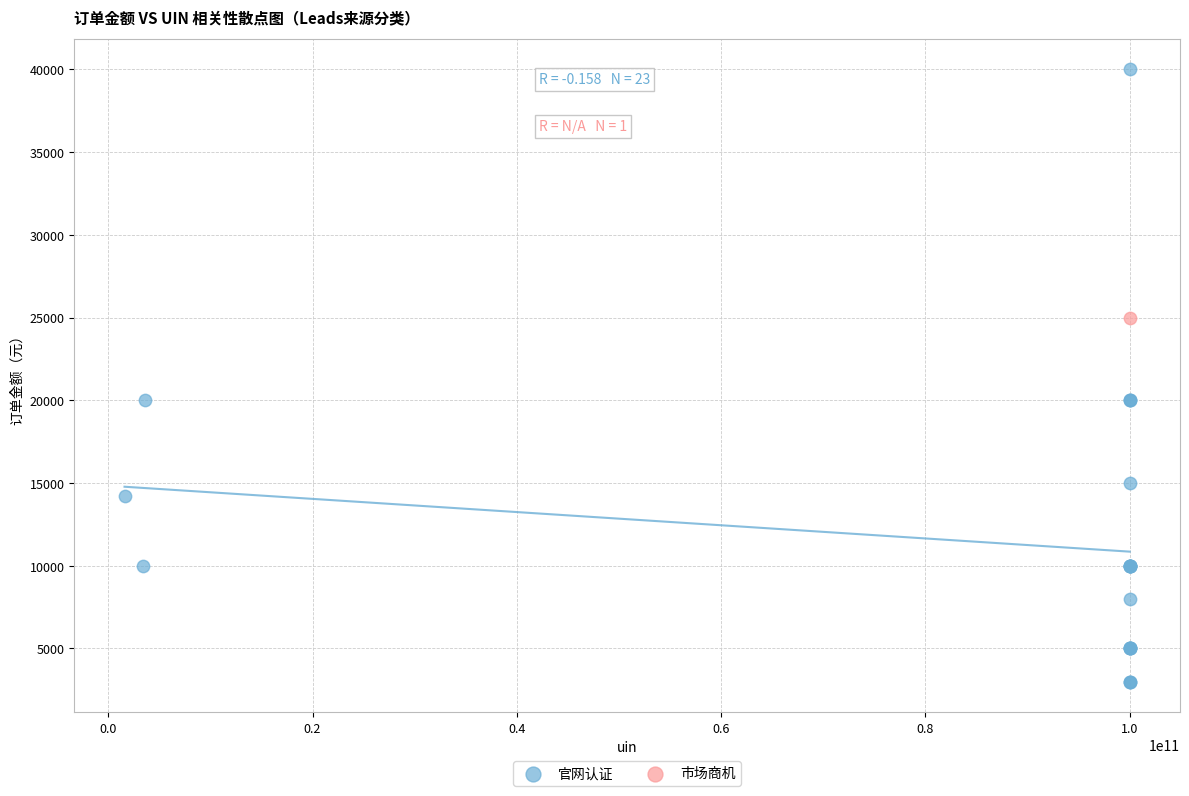

What are all the series names shown in the legend?

官网认证, 市场商机